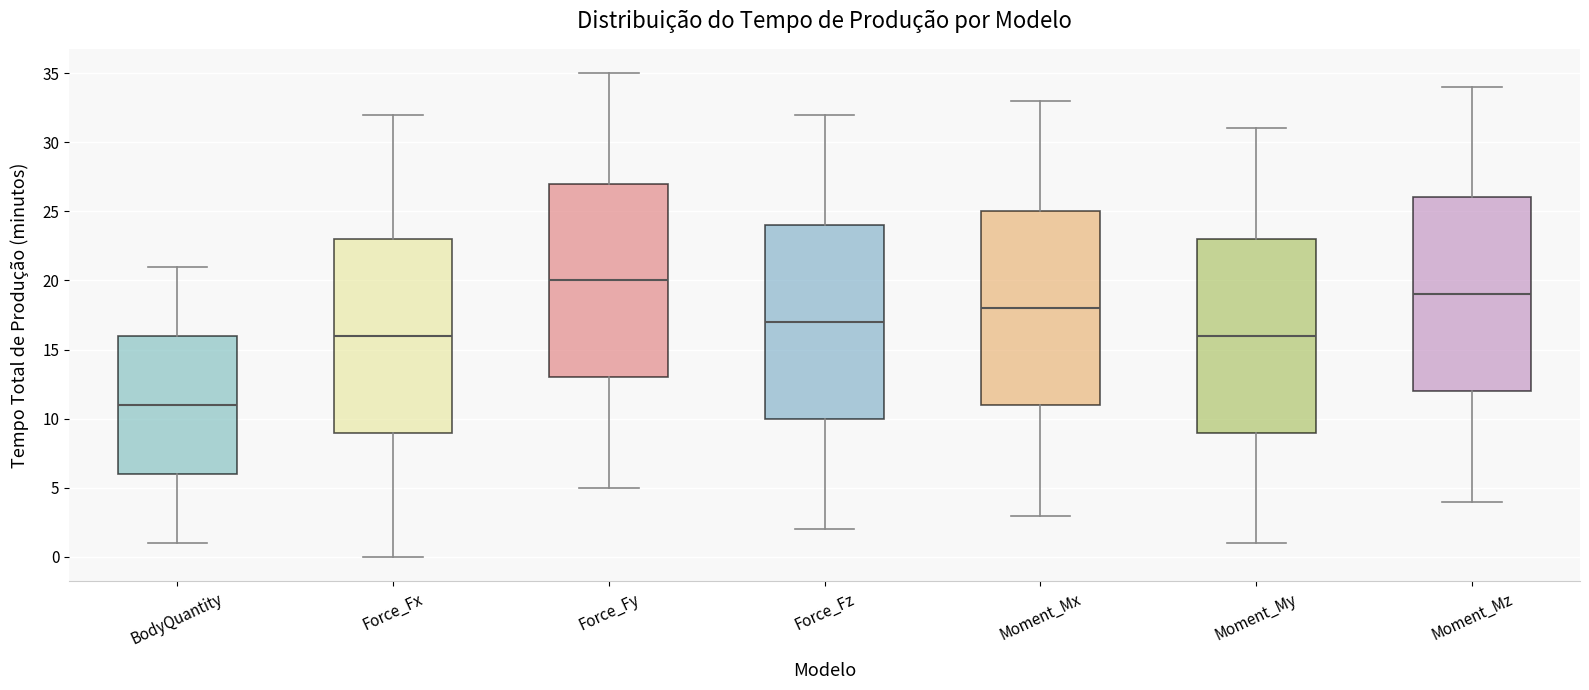

Where is the upper edge of the box for Moment_My on the y-axis? The values are not printed on the chart, so give them approximately, as read against the axis.

23